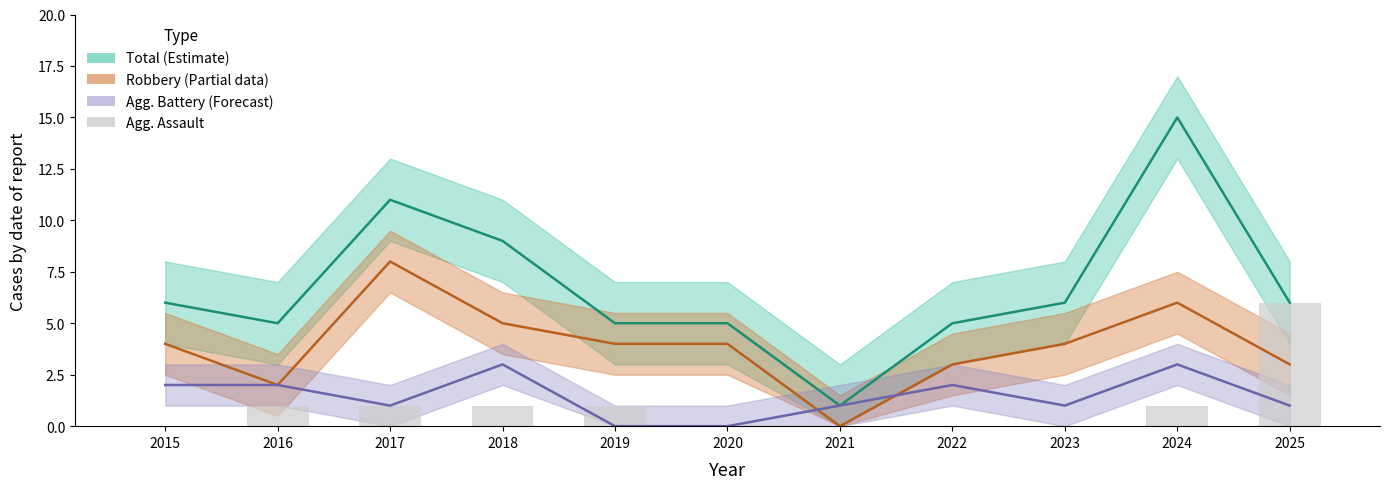

How many data points in Aggravated Assault are less than 1?

5